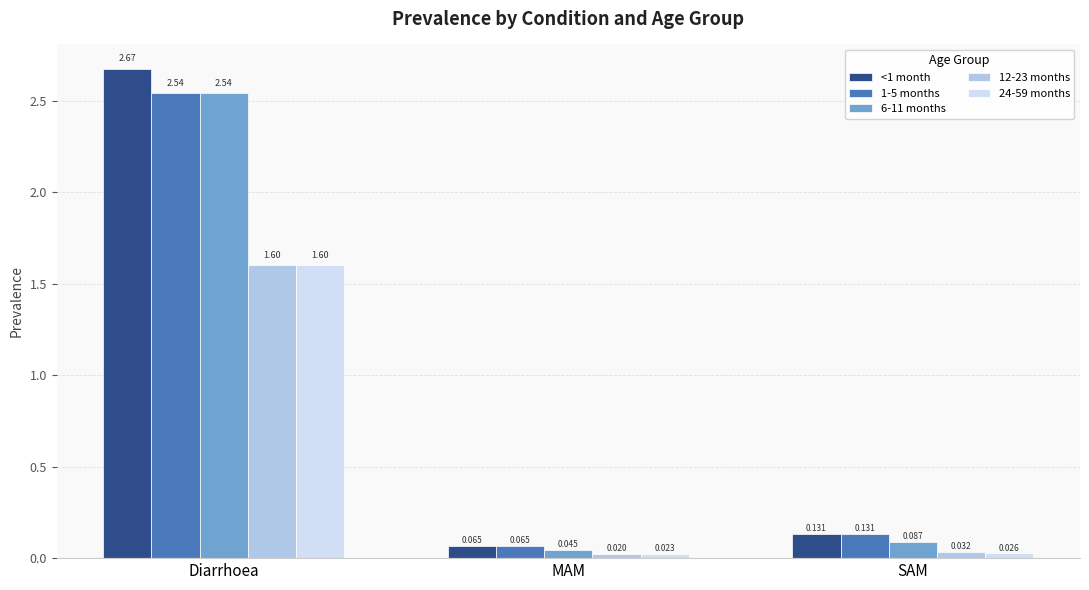

List the labels in order of 24-59 months value, smallest first.

MAM, SAM, Diarrhoea